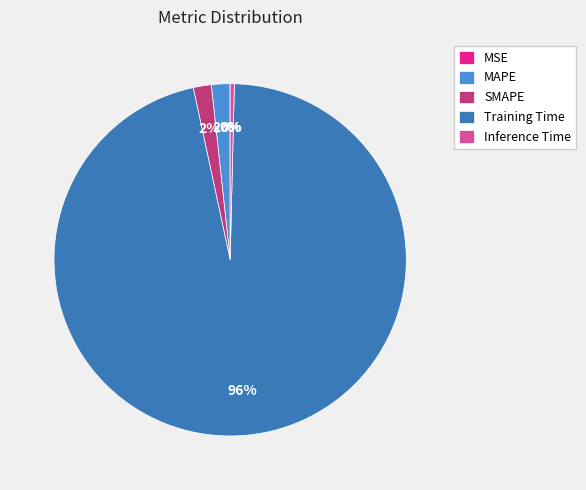

To the nearest percent, what is the difference between the largest and smallest slice percentages?

96%